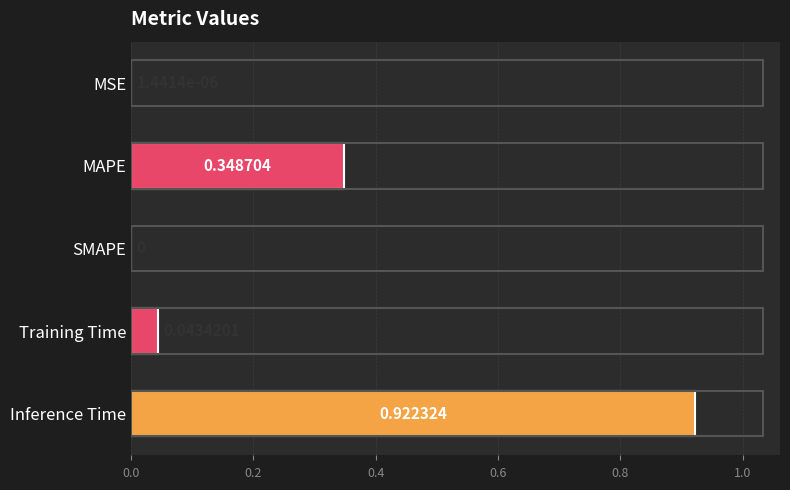

Between SMAPE and Inference Time, which is larger?

Inference Time